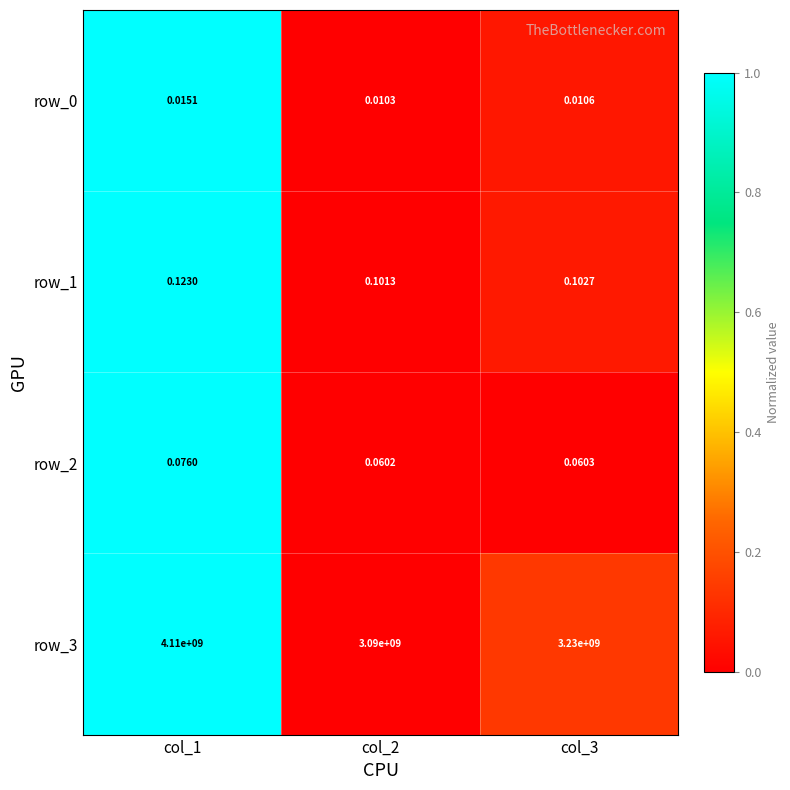

Is the value of row_3 at col_1 greater than the value of row_0 at col_3?

Yes